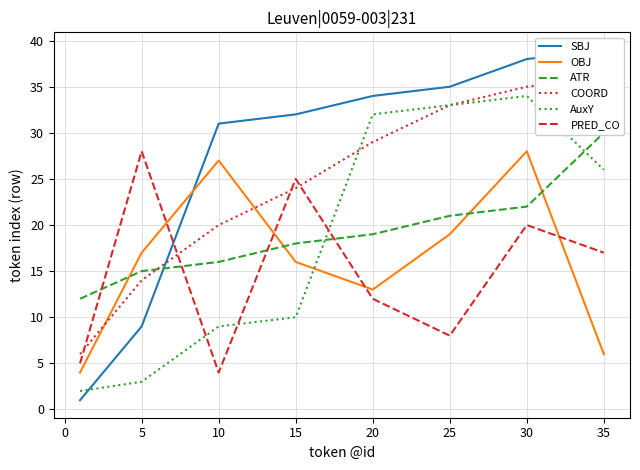

True or false: ATR and AuxY intersect in this chart.

True